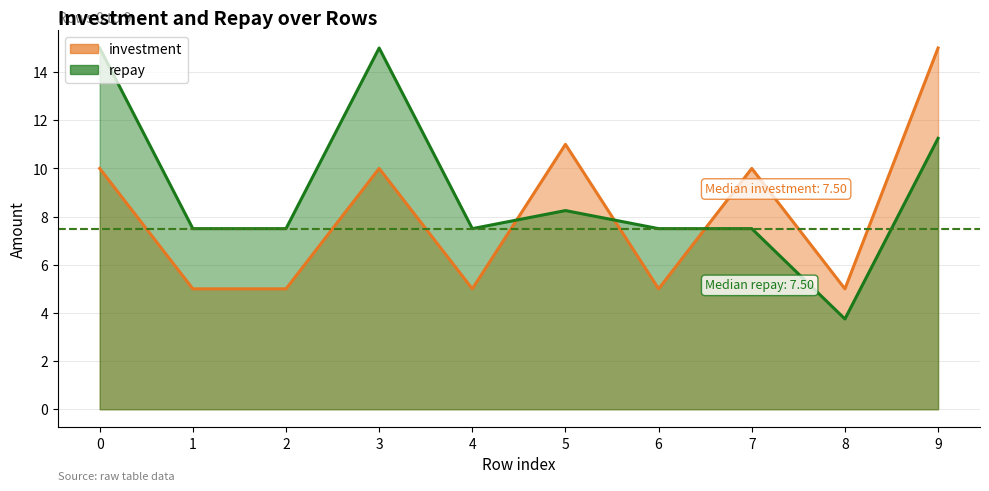

What is the sum of all investment values?

81.0